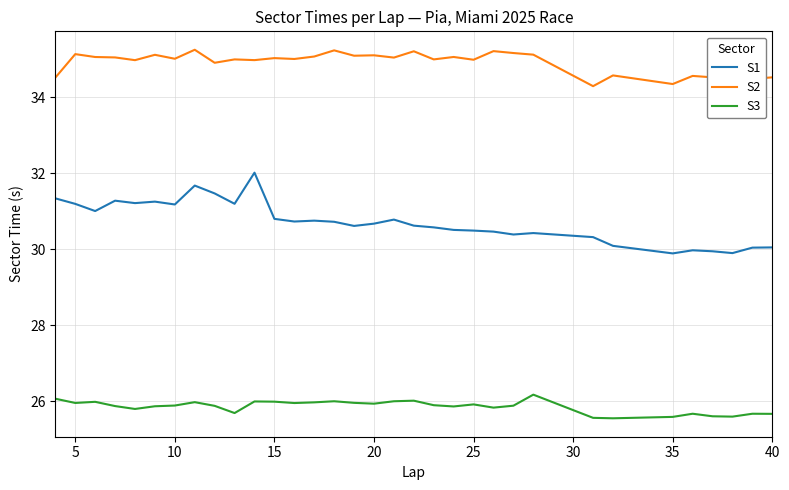

Which series has the widest spread of values?

S1